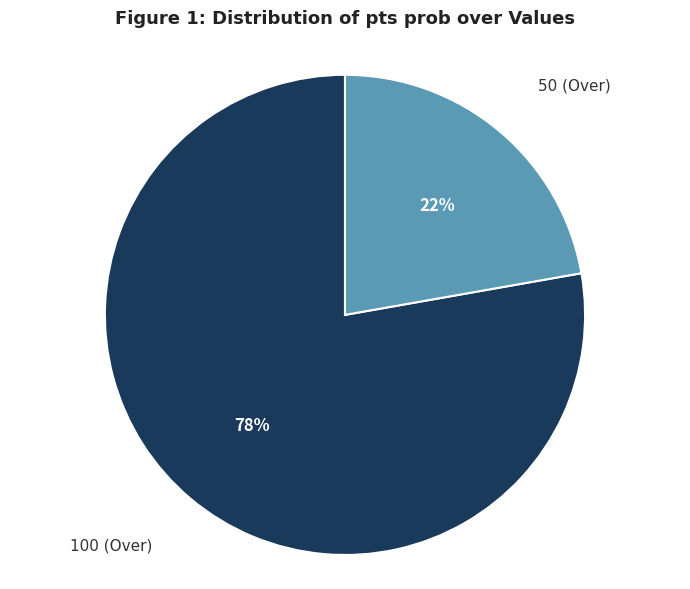

To the nearest percent, what is the combined percentage of 100 (Over) and 50 (Over)?

100%